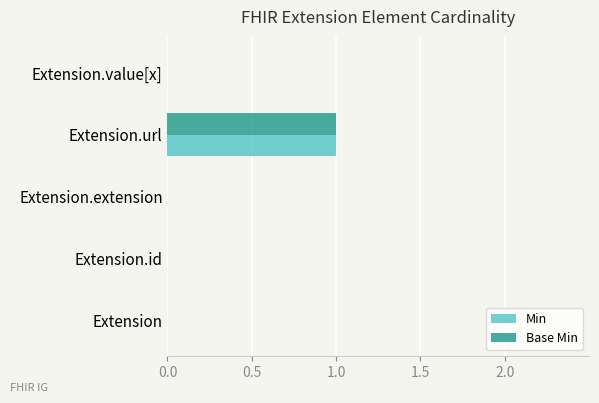

True or false: Base Min has a value of 0 at Extension.id.

True